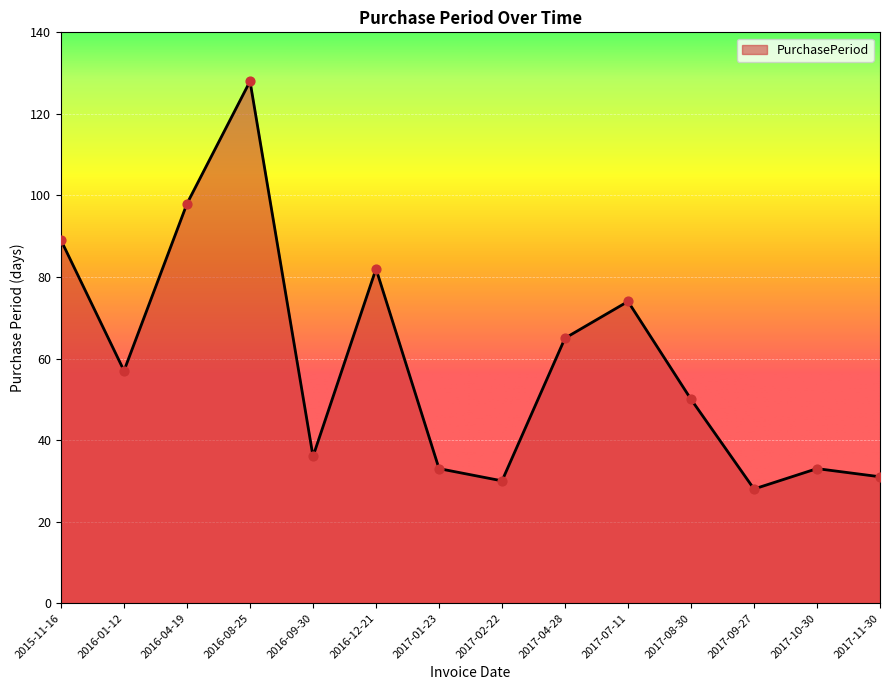

Which has a higher value, 2015-11-16 or 2017-10-30?

2015-11-16